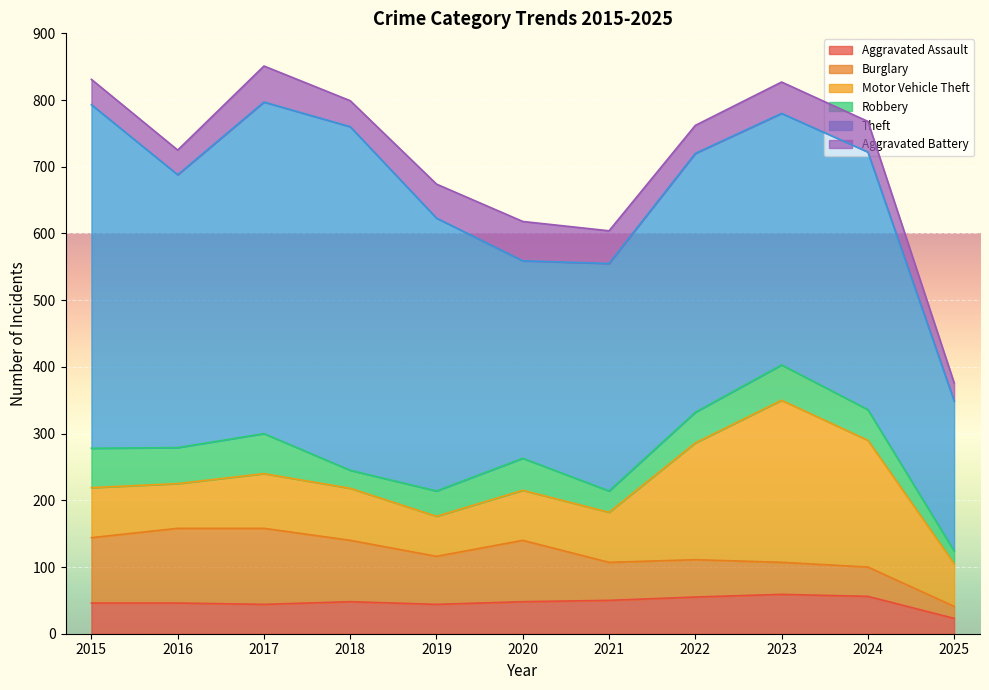

Rank the categories by Robbery value from lowest to highest.

2025, 2018, 2021, 2019, 2022, 2024, 2020, 2023, 2016, 2015, 2017